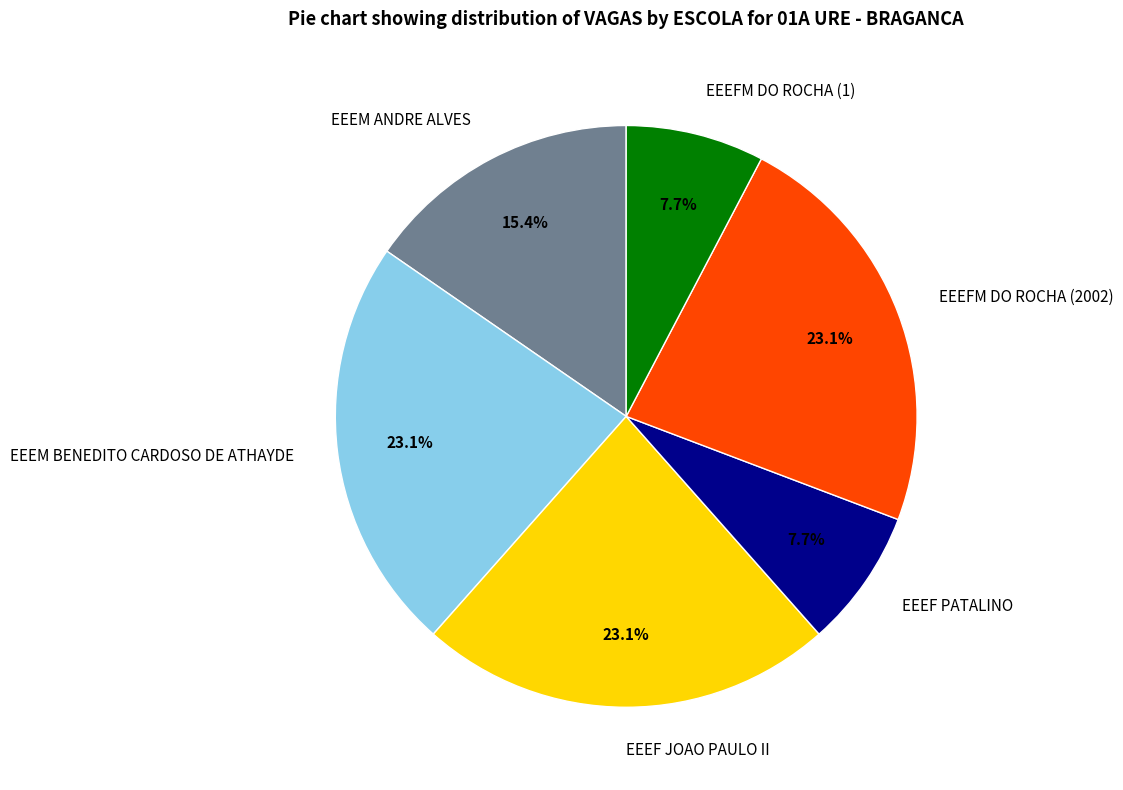

What portion of the pie excludes EEEFM DO ROCHA (1)?

92.3%